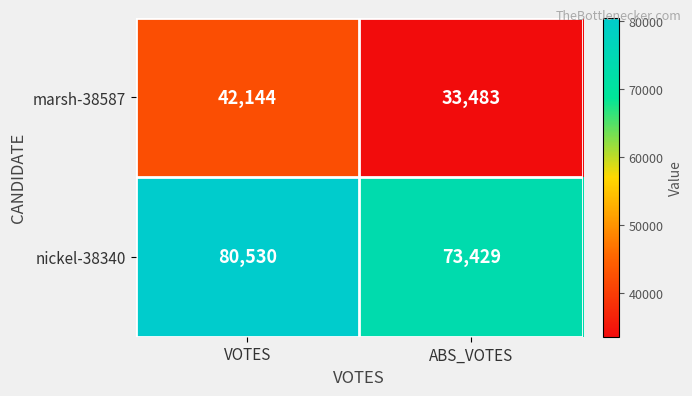

What is the average value of the nickel-38340 series?

76980